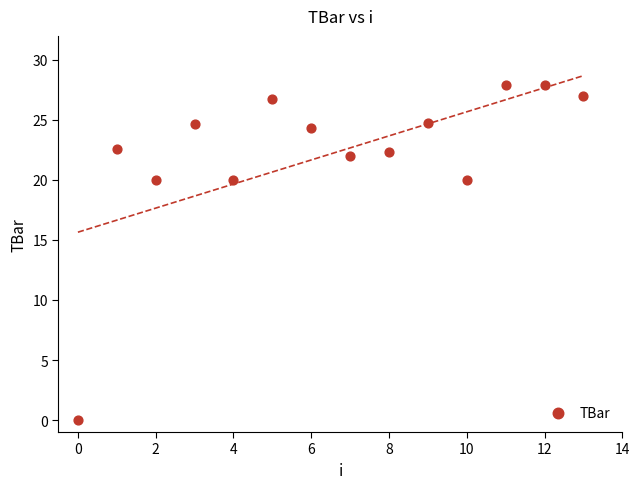

What is the range of Y values (max minus min)?

27.9